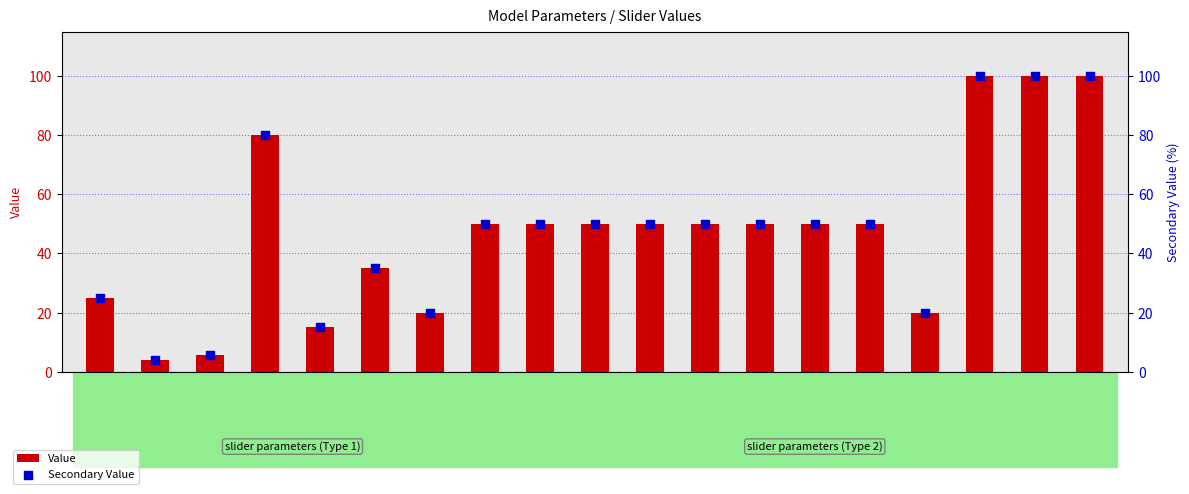

Which series contains the lowest Y value?

Value